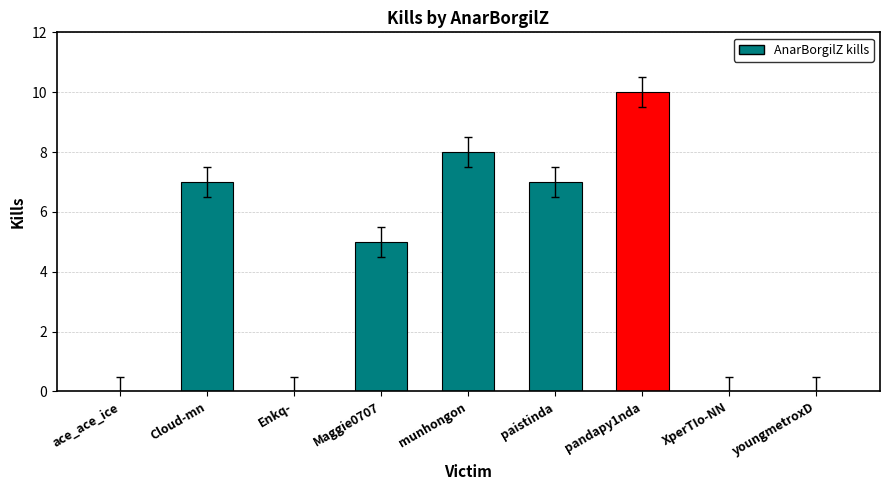

What is the average value?

4